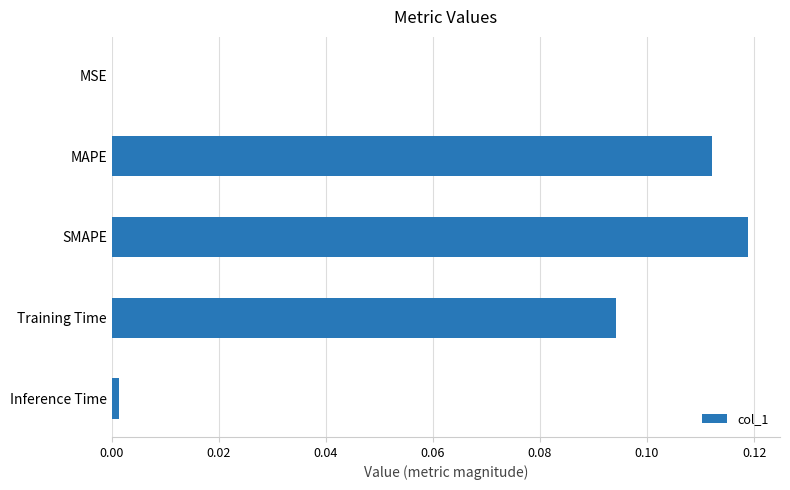

Between Training Time and MAPE, which is larger?

MAPE